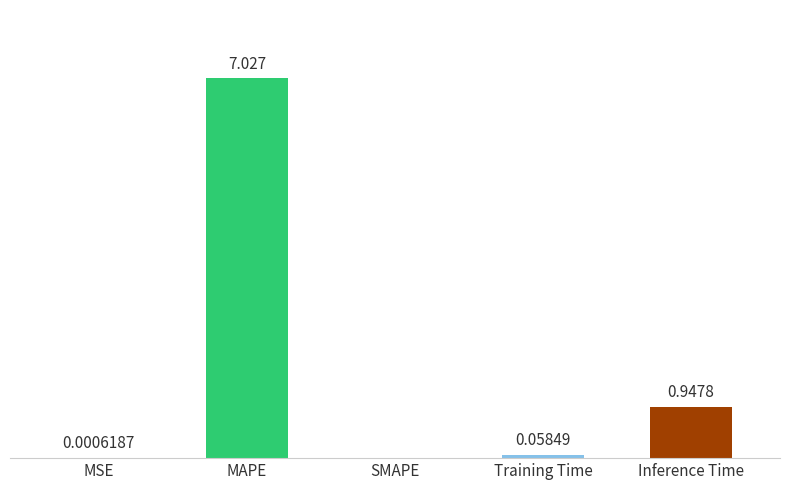

Which category has the highest value across all series?

MAPE